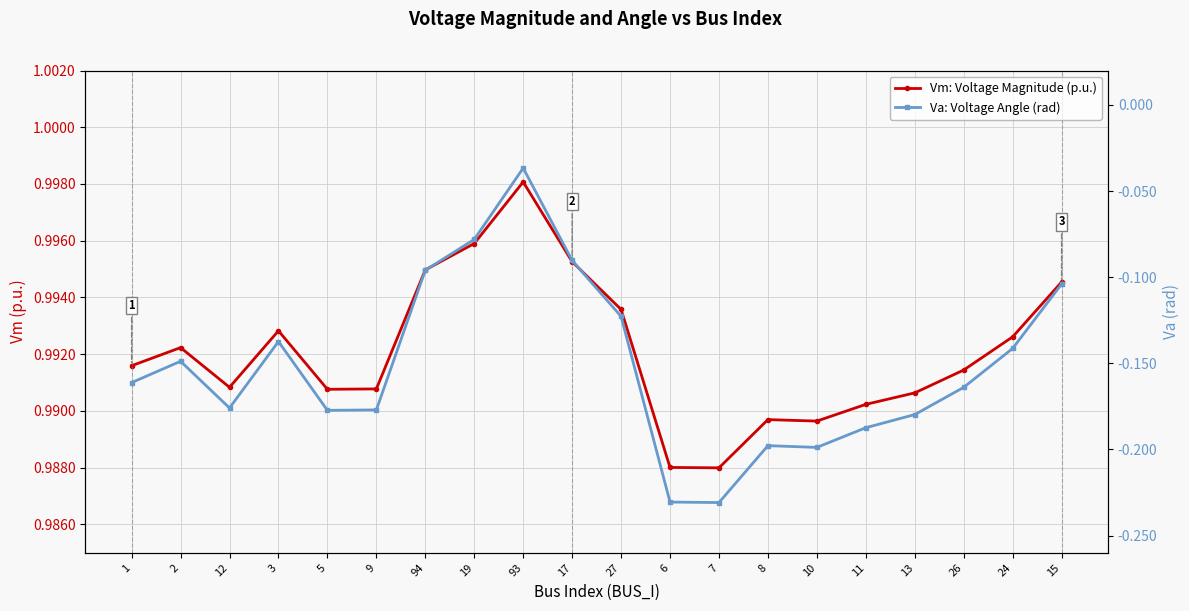

What is the label of the 14th point from the right?

94